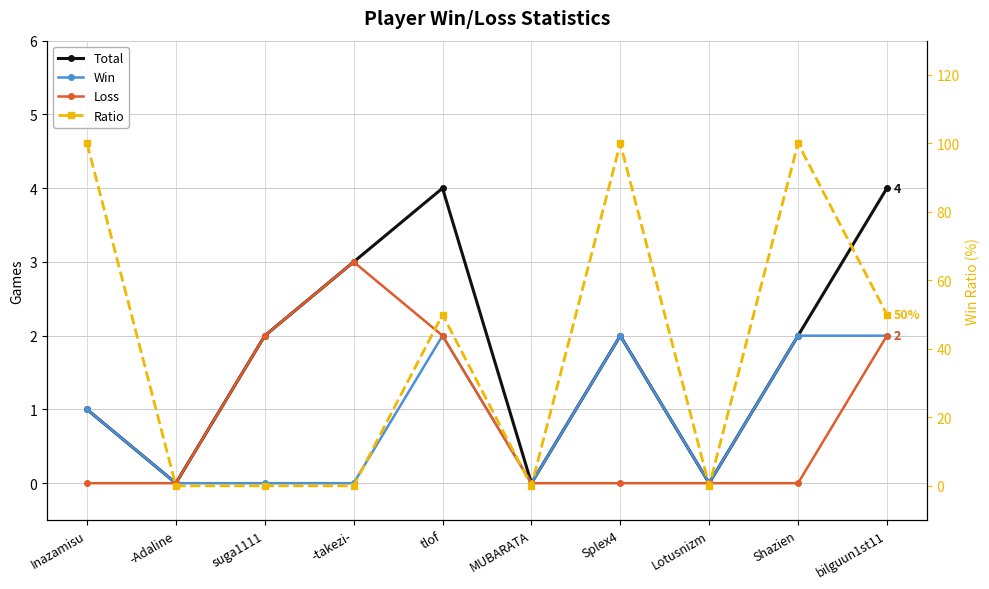

At bilguun1st11, list the series in order from largest to smallest.

Ratio, Total, Win, Loss